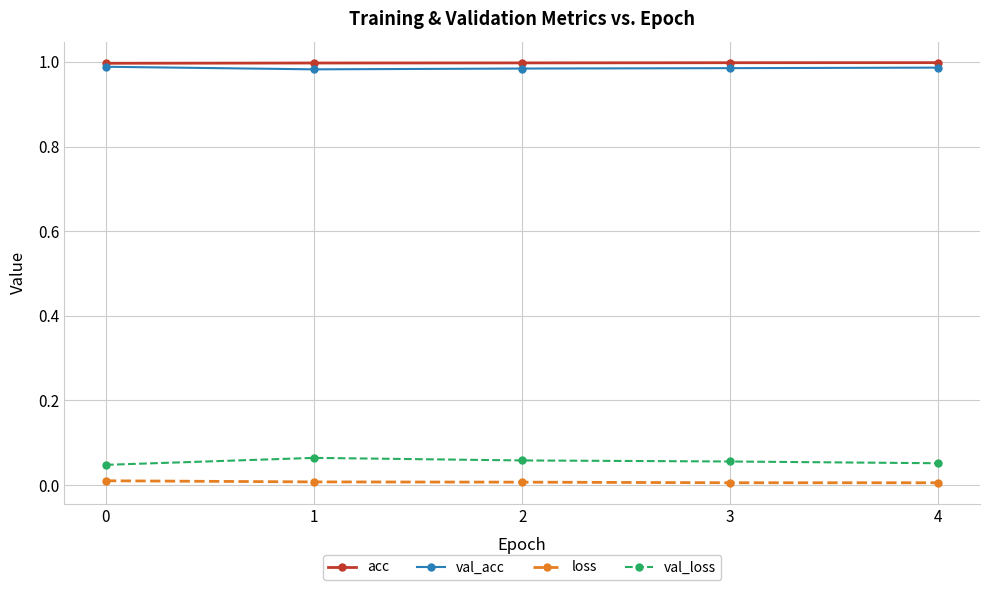

The acc series shows 1.0 at 0. True or false?

True